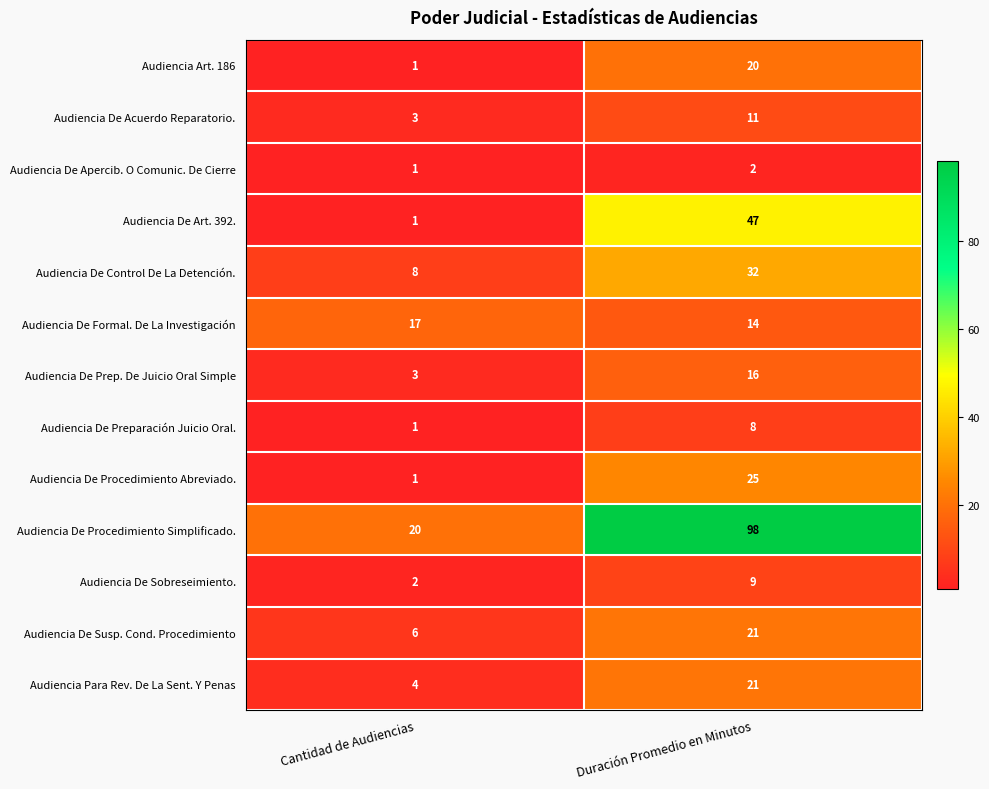

Reading right to left, extract all data points from this chart.

Audiencia Art. 186: Duración Promedio en Minutos=20	Cantidad de Audiencias=1
Audiencia De Acuerdo Reparatorio.: Duración Promedio en Minutos=11	Cantidad de Audiencias=3
Audiencia De Apercib. O Comunic. De Cierre: Duración Promedio en Minutos=2	Cantidad de Audiencias=1
Audiencia De Art. 392.: Duración Promedio en Minutos=47	Cantidad de Audiencias=1
Audiencia De Control De La Detención.: Duración Promedio en Minutos=32	Cantidad de Audiencias=8
Audiencia De Formal. De La Investigación: Duración Promedio en Minutos=14	Cantidad de Audiencias=17
Audiencia De Prep. De Juicio Oral Simple: Duración Promedio en Minutos=16	Cantidad de Audiencias=3
Audiencia De Preparación Juicio Oral.: Duración Promedio en Minutos=8	Cantidad de Audiencias=1
Audiencia De Procedimiento Abreviado.: Duración Promedio en Minutos=25	Cantidad de Audiencias=1
Audiencia De Procedimiento Simplificado.: Duración Promedio en Minutos=98	Cantidad de Audiencias=20
Audiencia De Sobreseimiento.: Duración Promedio en Minutos=9	Cantidad de Audiencias=2
Audiencia De Susp. Cond. Procedimiento: Duración Promedio en Minutos=21	Cantidad de Audiencias=6
Audiencia Para Rev. De La Sent. Y Penas: Duración Promedio en Minutos=21	Cantidad de Audiencias=4